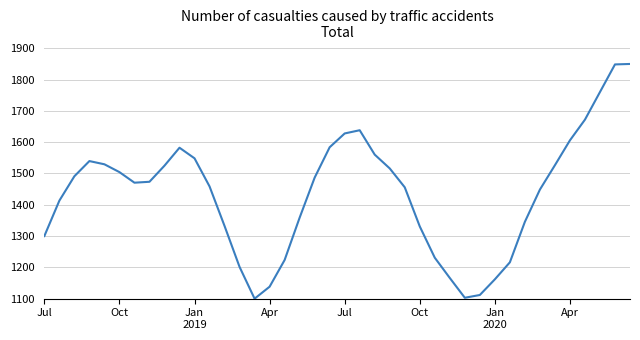

What is the average value?

1436.0